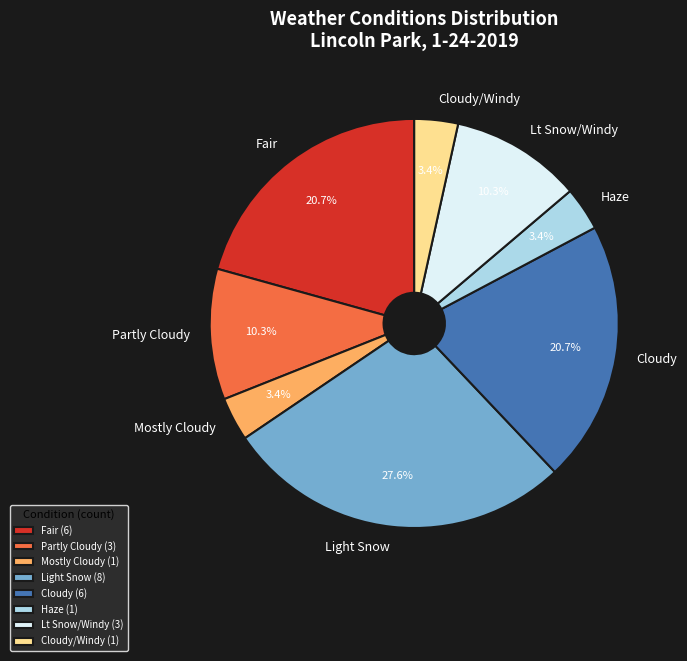

How many slices are in this pie chart?

8